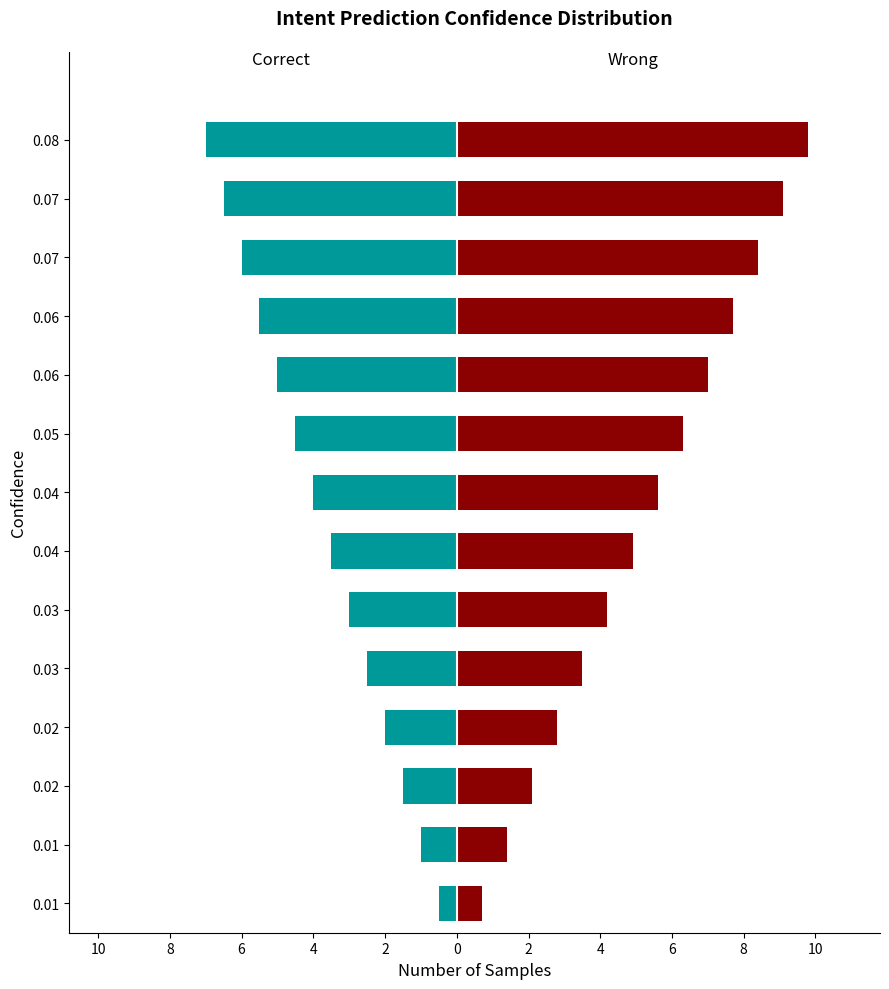

Reading right to left, list all the values displayed in this chart.

LDAgent@12: -7.0	-6.5	-6.0	-5.5	-5.0	-4.5	-4.0	-3.5	-3.0	-2.5	-2.0	-1.5	-1.0	-0.5
ParsCat@13: 9.8	9.1	8.4	7.7	7.0	6.3	5.6	4.9	4.2	3.5	2.8	2.1	1.4	0.7